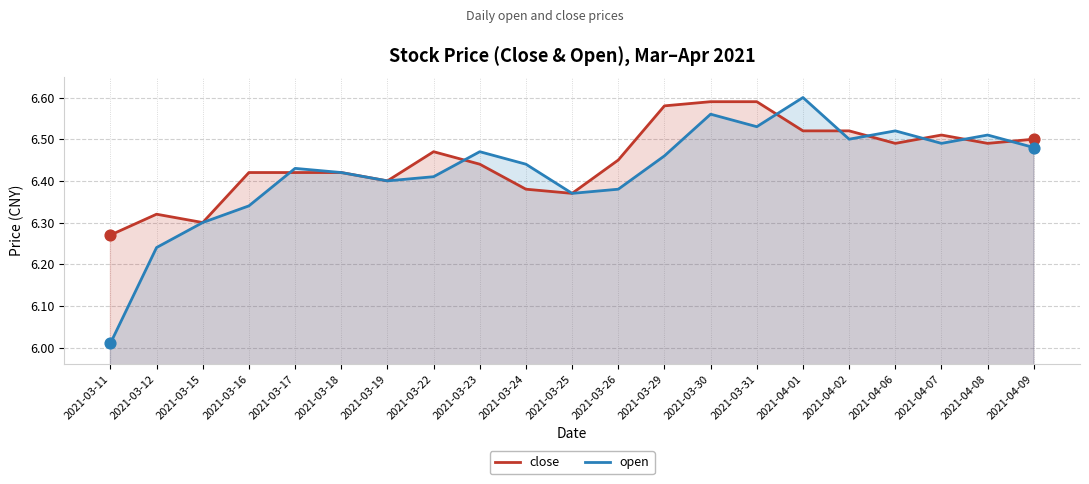

At how many categories does at least one series exceed 6?

21